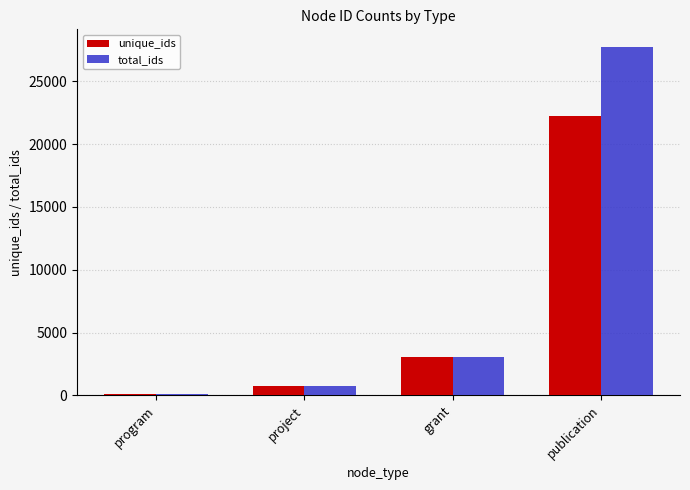

The unique_ids series shows 12907 at publication. True or false?

False